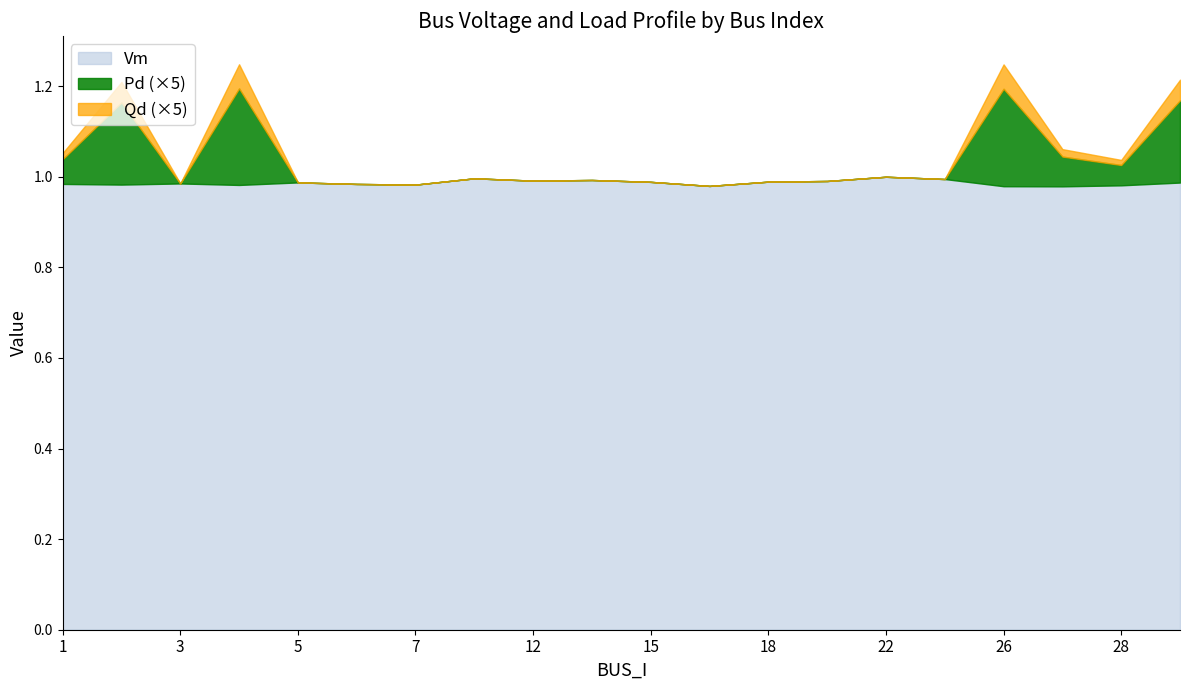

What is the total value across all series at 11?

1.0